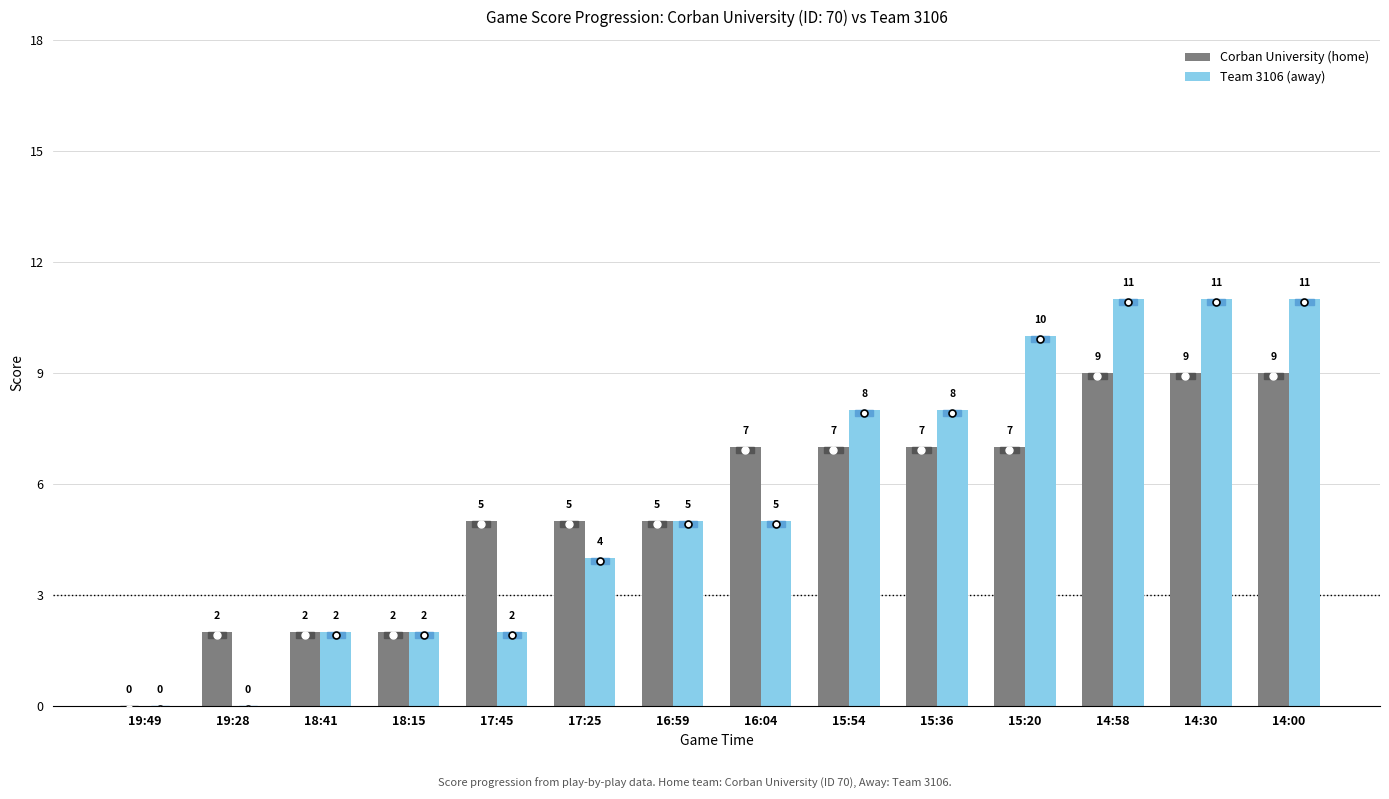

Reading right to left, what are all the values shown in this chart?

Corban University (home): 9	9	9	7	7	7	7	5	5	5	2	2	2	0
Team 3106 (away): 11	11	11	10	8	8	5	5	4	2	2	2	0	0